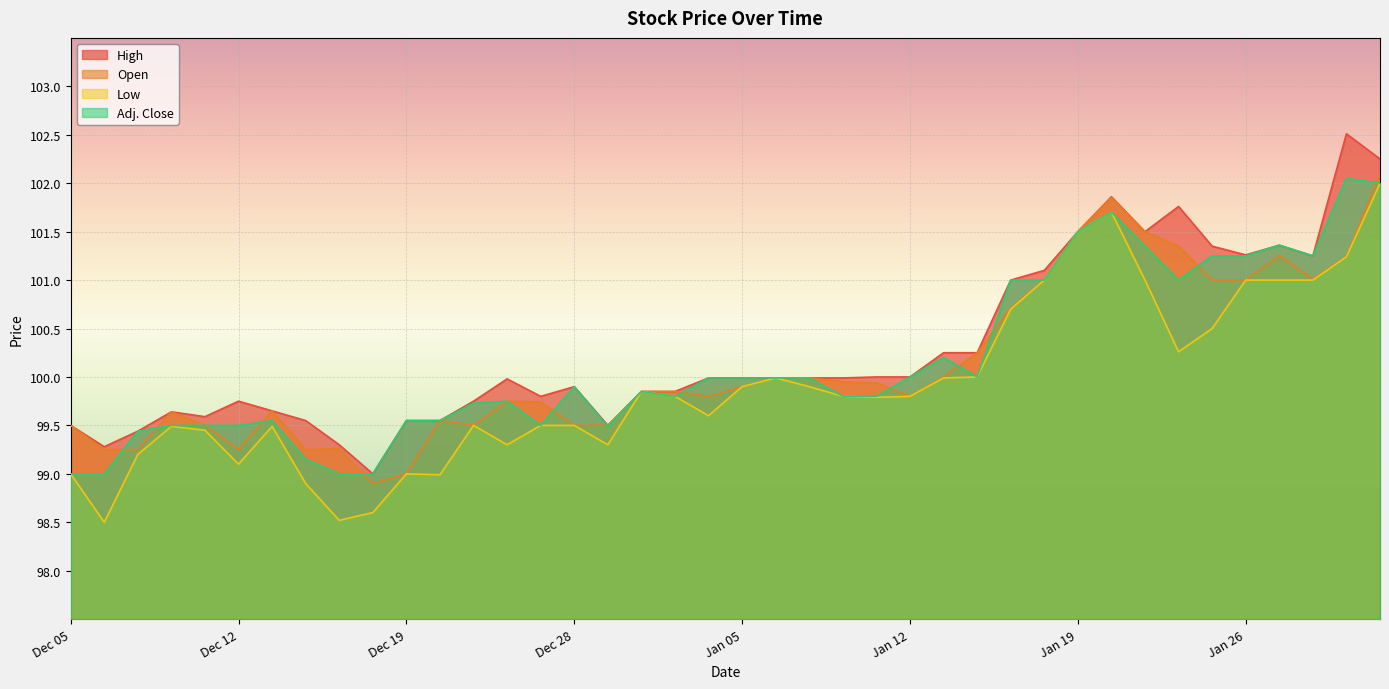

The value of Adj. Close at Jan 16 is 152.7. True or false?

False